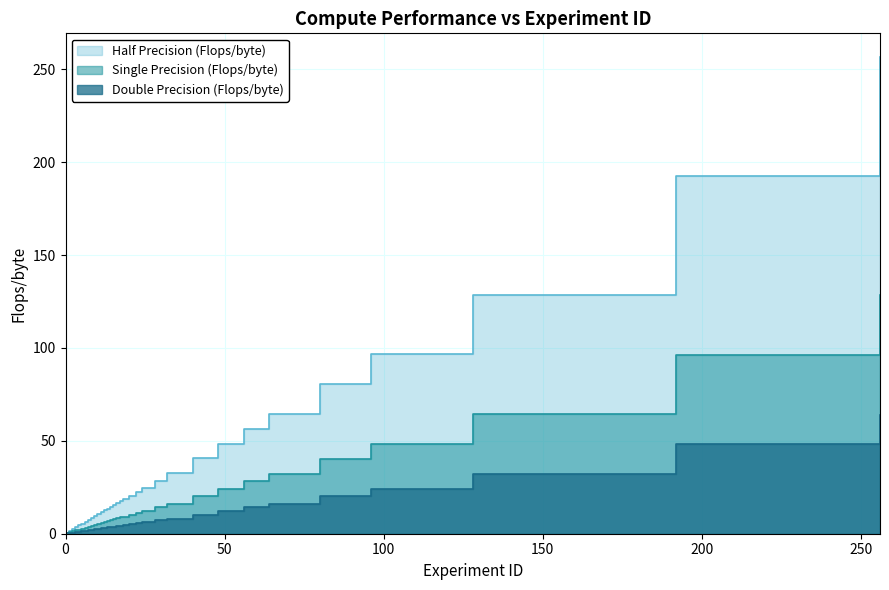

At which category is the sum across all series the highest?

256